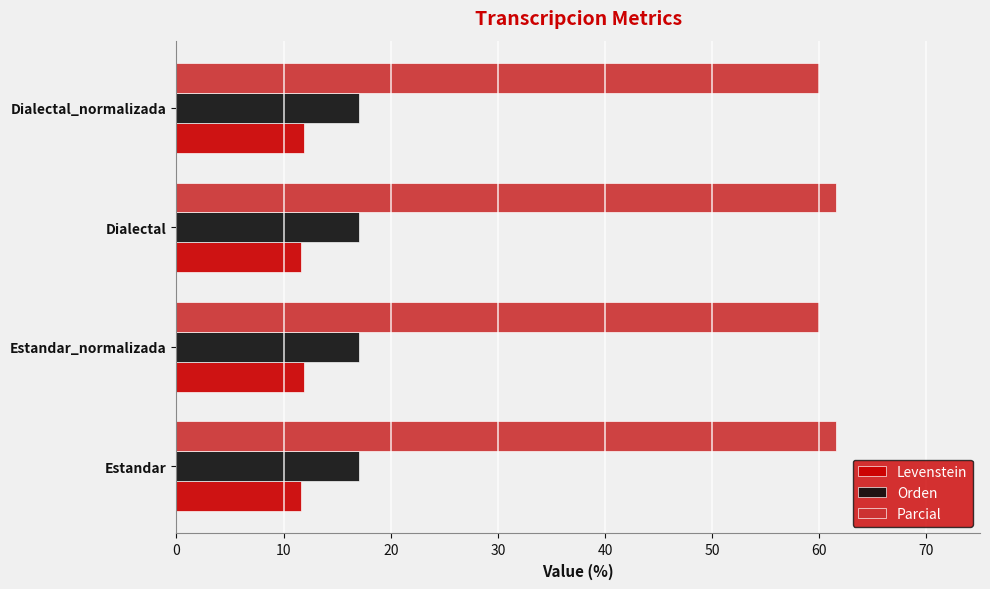

At Estandar_normalizada, list the series in order from largest to smallest.

Parcial, Orden, Levenstein